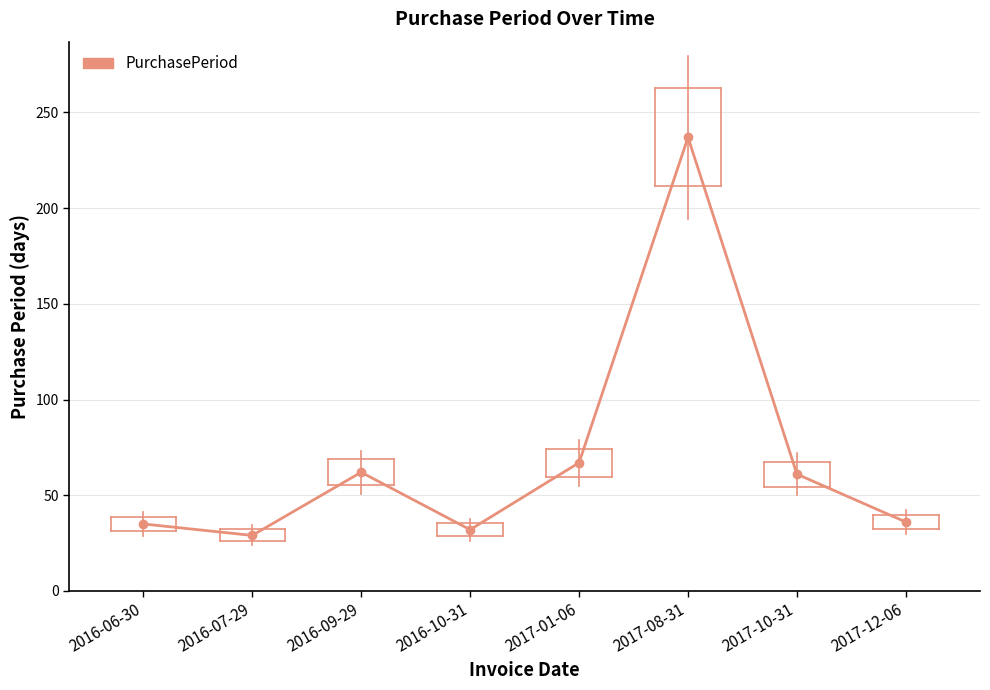

How many values are below 61?

4